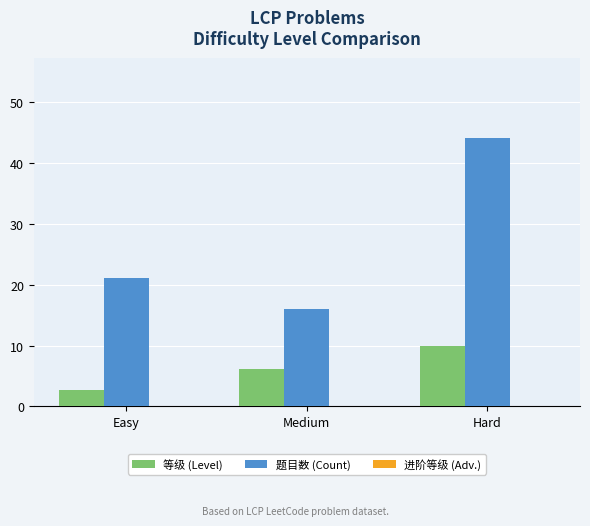

How many data points in 等级 (Level) are above 6?

2